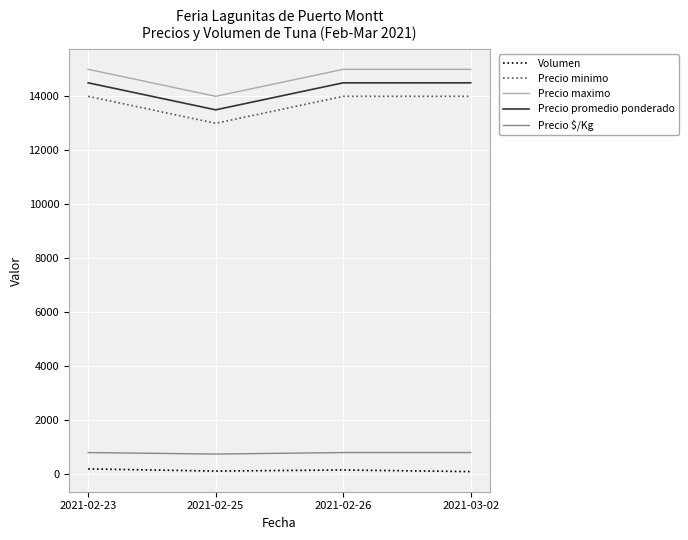

The value of Precio minimo at 2021-02-25 is 4920. True or false?

False